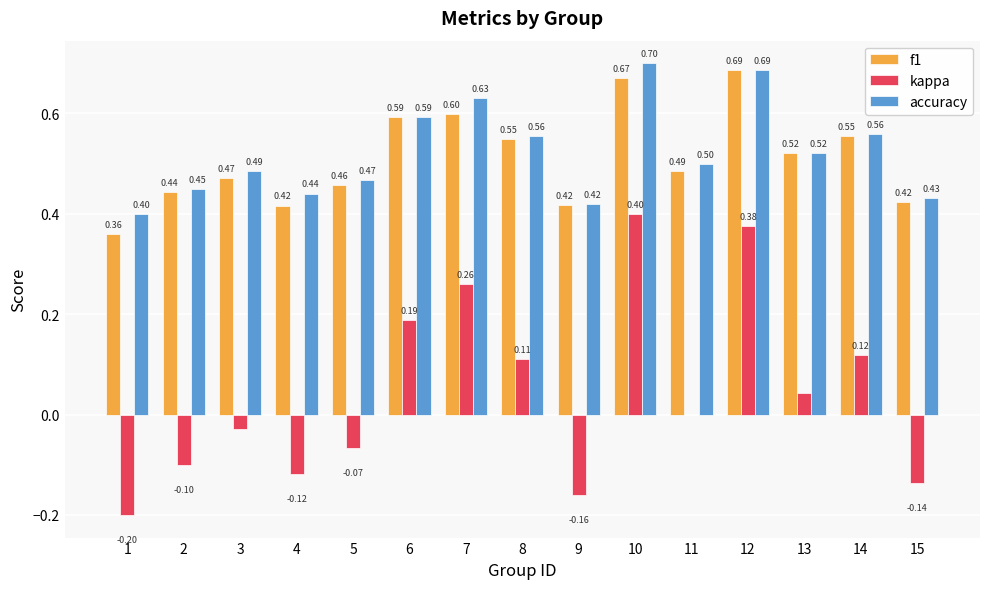

What is the sum of all accuracy values?

7.8